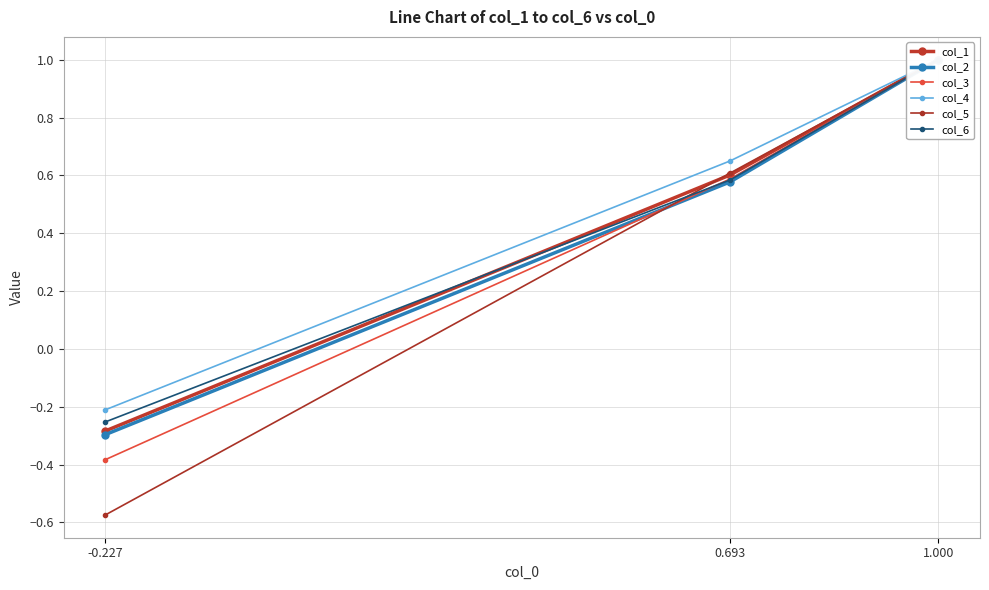

What is the sum of the col_1 values at 1.000 and -0.227?

0.7